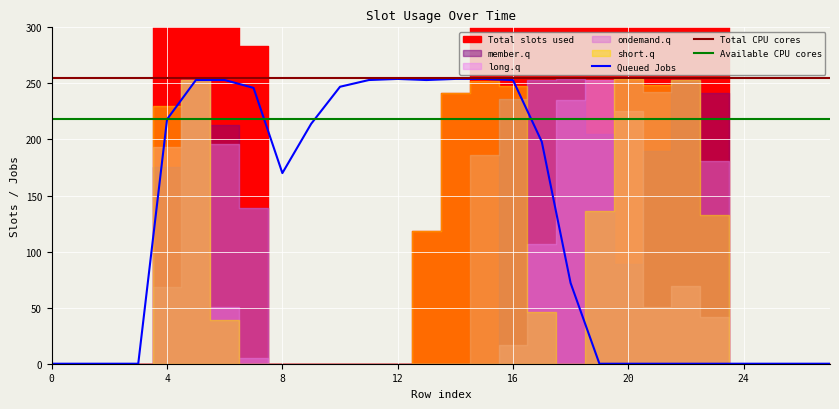

The value of Queued Jobs at 24 is 0. True or false?

True